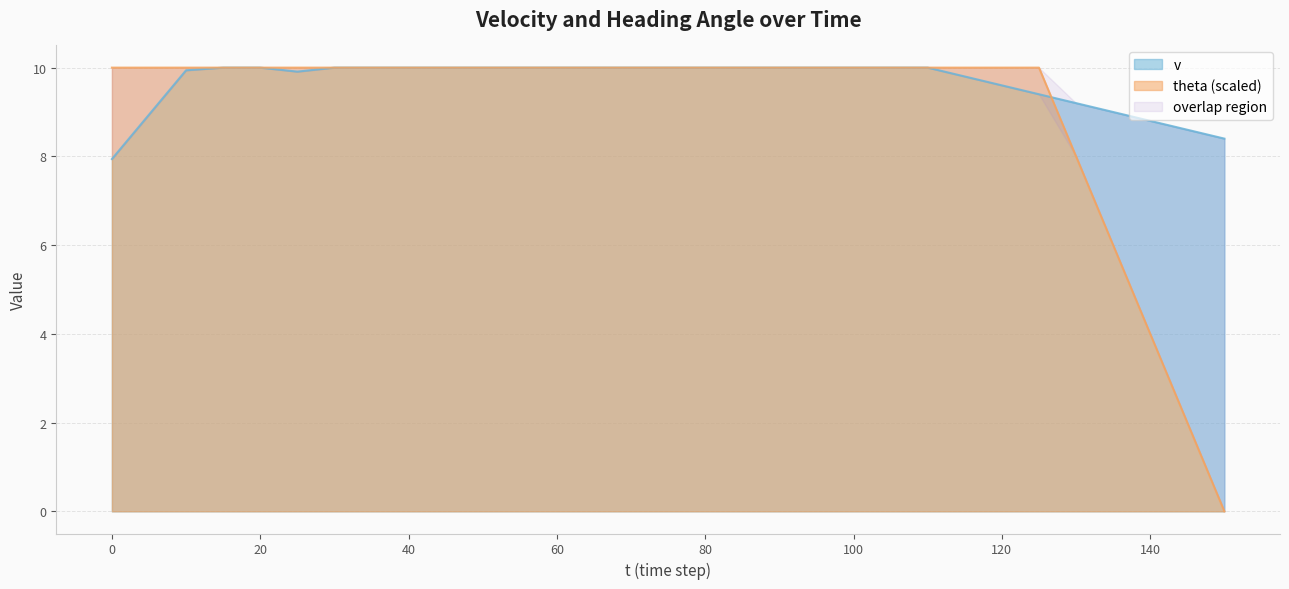

List the series in order of their peak value, lowest first.

theta, v